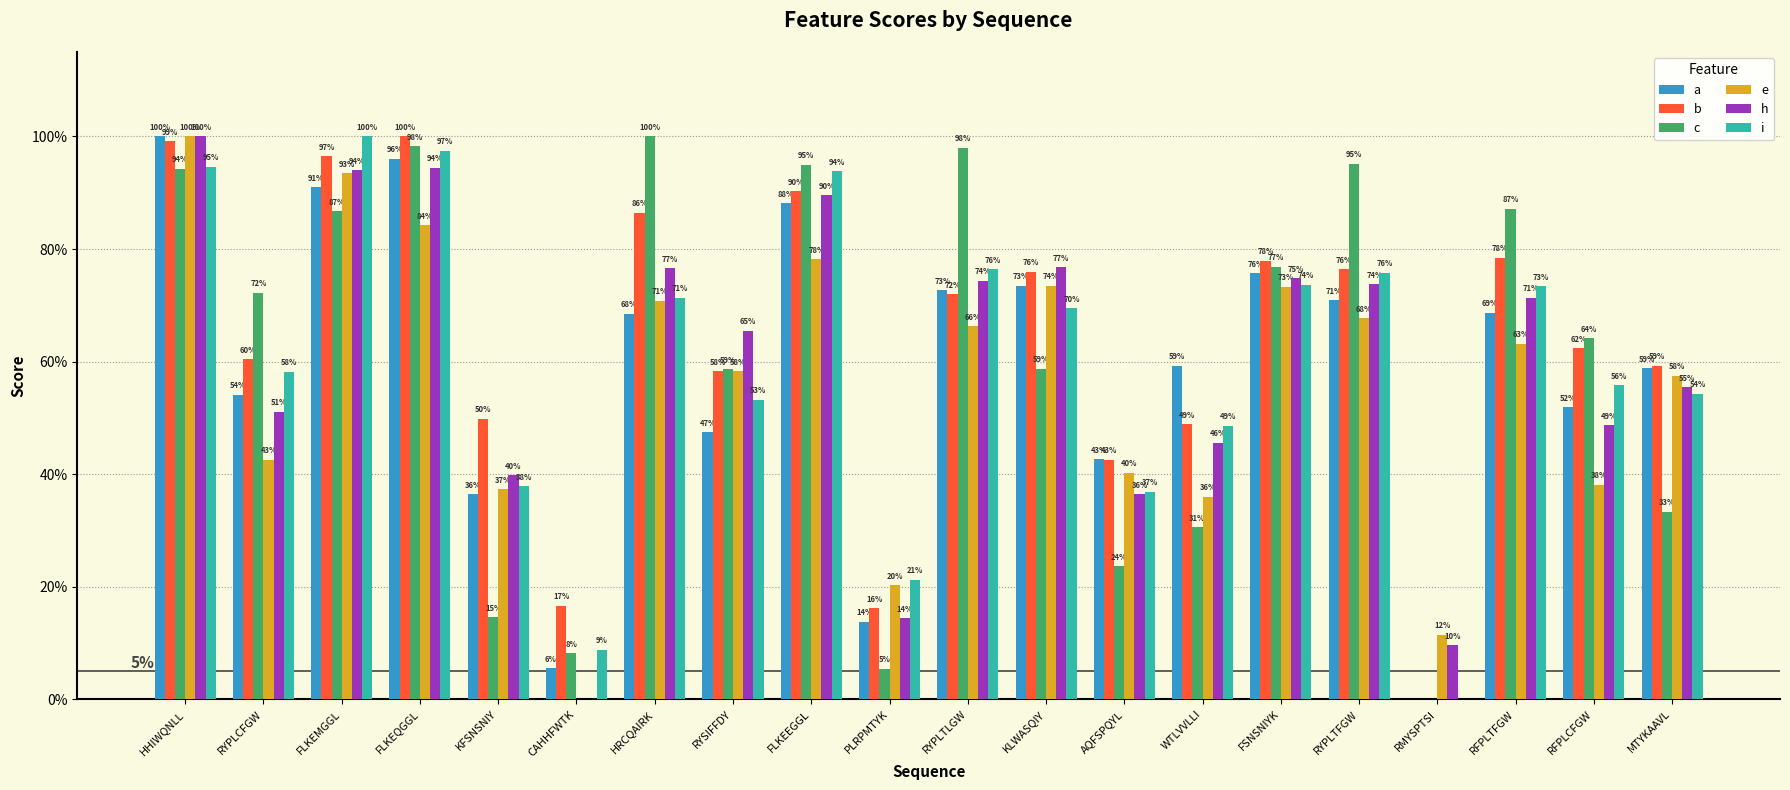

Reading right to left, what are all the values shown in this chart?

a: MTYKAAVL=0.6	RFPLCFGW=0.5	RFPLTFGW=0.7	RMYSPTSI=0.0	RYPLTFGW=0.7	FSNSNIYK=0.8	WTLVVLLI=0.6	AQFSPQYL=0.4	KLWASQIY=0.7	RYPLTLGW=0.7	PLRPMTYK=0.1	FLKEEGGL=0.9	RYSIFFDY=0.5	HRCQAIRK=0.7	CAHHFWTK=0.1	KFSNSNIY=0.4	FLKEQGGL=1.0	FLKEMGGL=0.9	RYPLCFGW=0.5	HHIWQNLL=1.0
b: MTYKAAVL=0.6	RFPLCFGW=0.6	RFPLTFGW=0.8	RMYSPTSI=0.0	RYPLTFGW=0.8	FSNSNIYK=0.8	WTLVVLLI=0.5	AQFSPQYL=0.4	KLWASQIY=0.8	RYPLTLGW=0.7	PLRPMTYK=0.2	FLKEEGGL=0.9	RYSIFFDY=0.6	HRCQAIRK=0.9	CAHHFWTK=0.2	KFSNSNIY=0.5	FLKEQGGL=1.0	FLKEMGGL=1.0	RYPLCFGW=0.6	HHIWQNLL=1.0
c: MTYKAAVL=0.3	RFPLCFGW=0.6	RFPLTFGW=0.9	RMYSPTSI=0.0	RYPLTFGW=1.0	FSNSNIYK=0.8	WTLVVLLI=0.3	AQFSPQYL=0.2	KLWASQIY=0.6	RYPLTLGW=1.0	PLRPMTYK=0.1	FLKEEGGL=1.0	RYSIFFDY=0.6	HRCQAIRK=1.0	CAHHFWTK=0.1	KFSNSNIY=0.1	FLKEQGGL=1.0	FLKEMGGL=0.9	RYPLCFGW=0.7	HHIWQNLL=0.9
e: MTYKAAVL=0.6	RFPLCFGW=0.4	RFPLTFGW=0.6	RMYSPTSI=0.1	RYPLTFGW=0.7	FSNSNIYK=0.7	WTLVVLLI=0.4	AQFSPQYL=0.4	KLWASQIY=0.7	RYPLTLGW=0.7	PLRPMTYK=0.2	FLKEEGGL=0.8	RYSIFFDY=0.6	HRCQAIRK=0.7	CAHHFWTK=0.0	KFSNSNIY=0.4	FLKEQGGL=0.8	FLKEMGGL=0.9	RYPLCFGW=0.4	HHIWQNLL=1.0
h: MTYKAAVL=0.6	RFPLCFGW=0.5	RFPLTFGW=0.7	RMYSPTSI=0.1	RYPLTFGW=0.7	FSNSNIYK=0.7	WTLVVLLI=0.5	AQFSPQYL=0.4	KLWASQIY=0.8	RYPLTLGW=0.7	PLRPMTYK=0.1	FLKEEGGL=0.9	RYSIFFDY=0.7	HRCQAIRK=0.8	CAHHFWTK=0.0	KFSNSNIY=0.4	FLKEQGGL=0.9	FLKEMGGL=0.9	RYPLCFGW=0.5	HHIWQNLL=1.0
i: MTYKAAVL=0.5	RFPLCFGW=0.6	RFPLTFGW=0.7	RMYSPTSI=0.0	RYPLTFGW=0.8	FSNSNIYK=0.7	WTLVVLLI=0.5	AQFSPQYL=0.4	KLWASQIY=0.7	RYPLTLGW=0.8	PLRPMTYK=0.2	FLKEEGGL=0.9	RYSIFFDY=0.5	HRCQAIRK=0.7	CAHHFWTK=0.1	KFSNSNIY=0.4	FLKEQGGL=1.0	FLKEMGGL=1.0	RYPLCFGW=0.6	HHIWQNLL=0.9